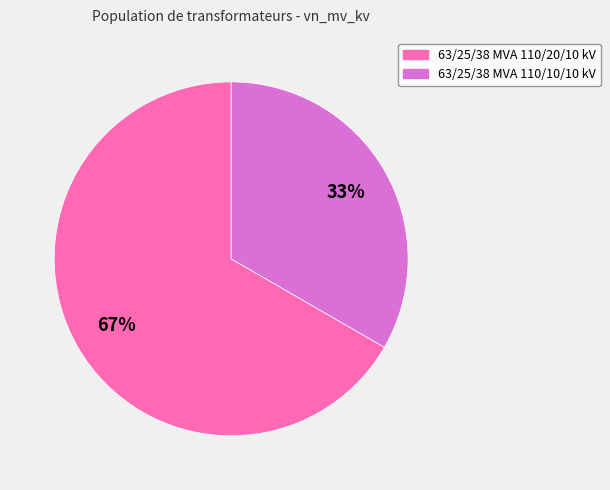

Combined, do 63/25/38 MVA 110/10/10 kV and 63/25/38 MVA 110/20/10 kV account for over 50%?

Yes